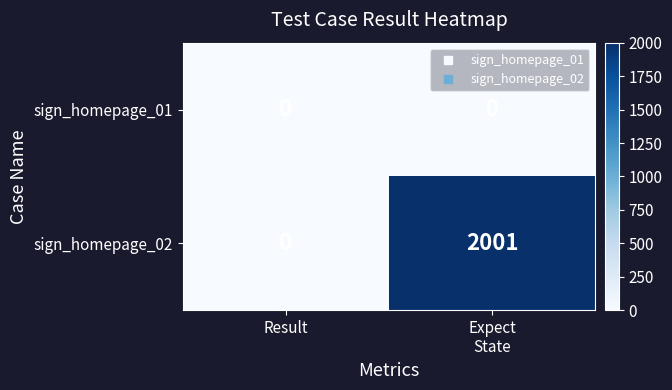

What is the greatest value displayed?

2001